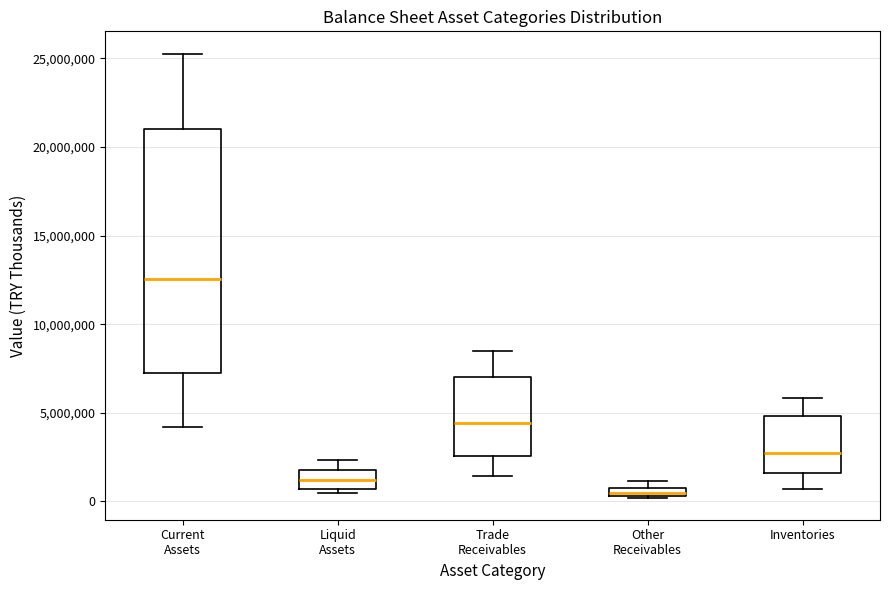

Which box is the tallest, from its lower edge to its upper edge?

Current Assets